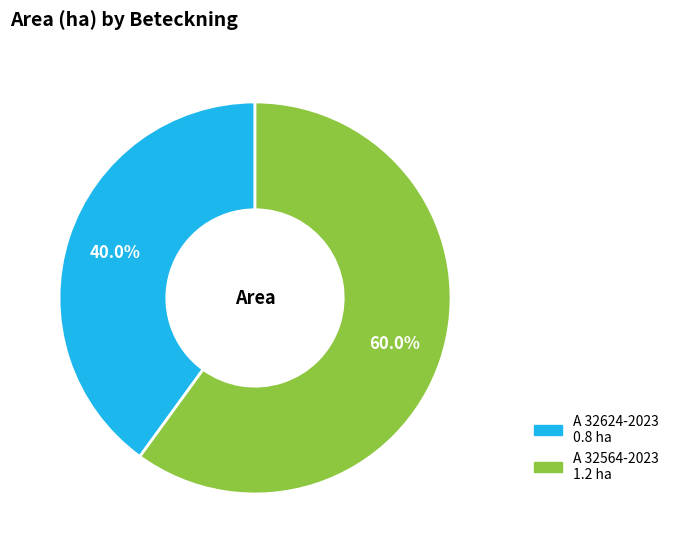

The A 32564-2023 slice represents 60% of the pie. True or false?

True